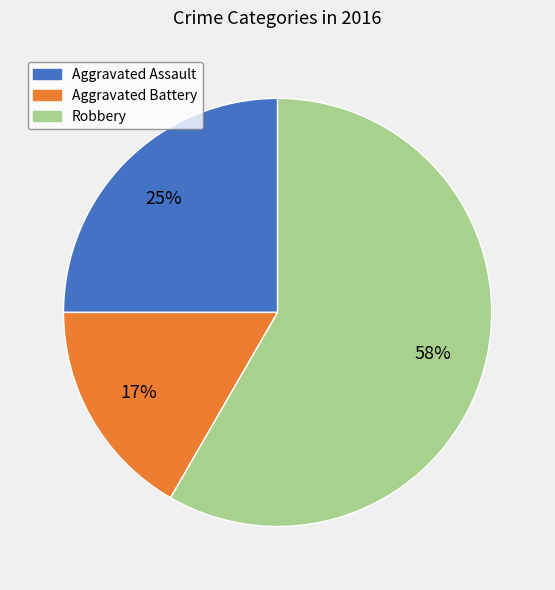

Do Robbery and Aggravated Assault together represent more than half of the pie?

Yes